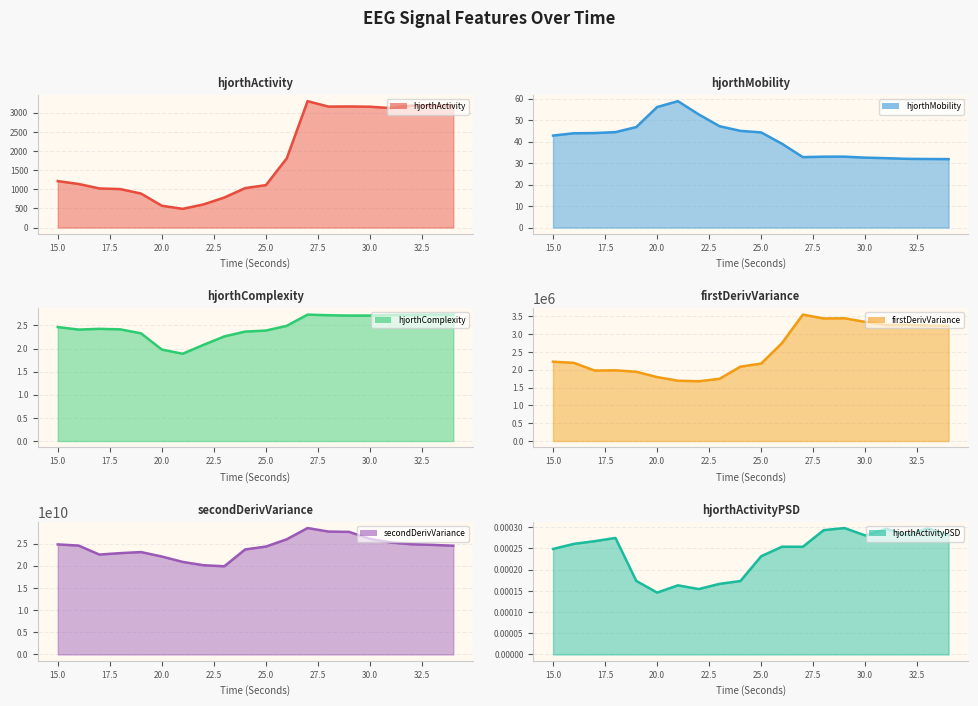

True or false: hjorthActivityPSD_EEG and hjorthComplexity_EEG intersect in this chart.

False